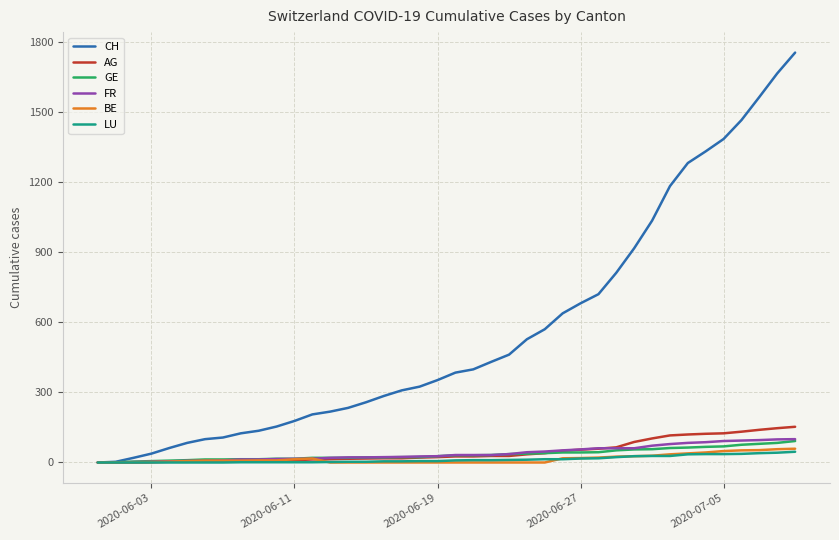

Which series has the largest total across all categories?

CH